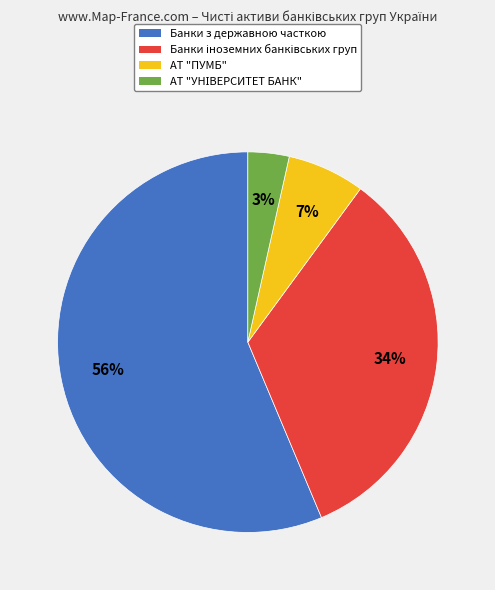

Count the number of slices in the pie.

4